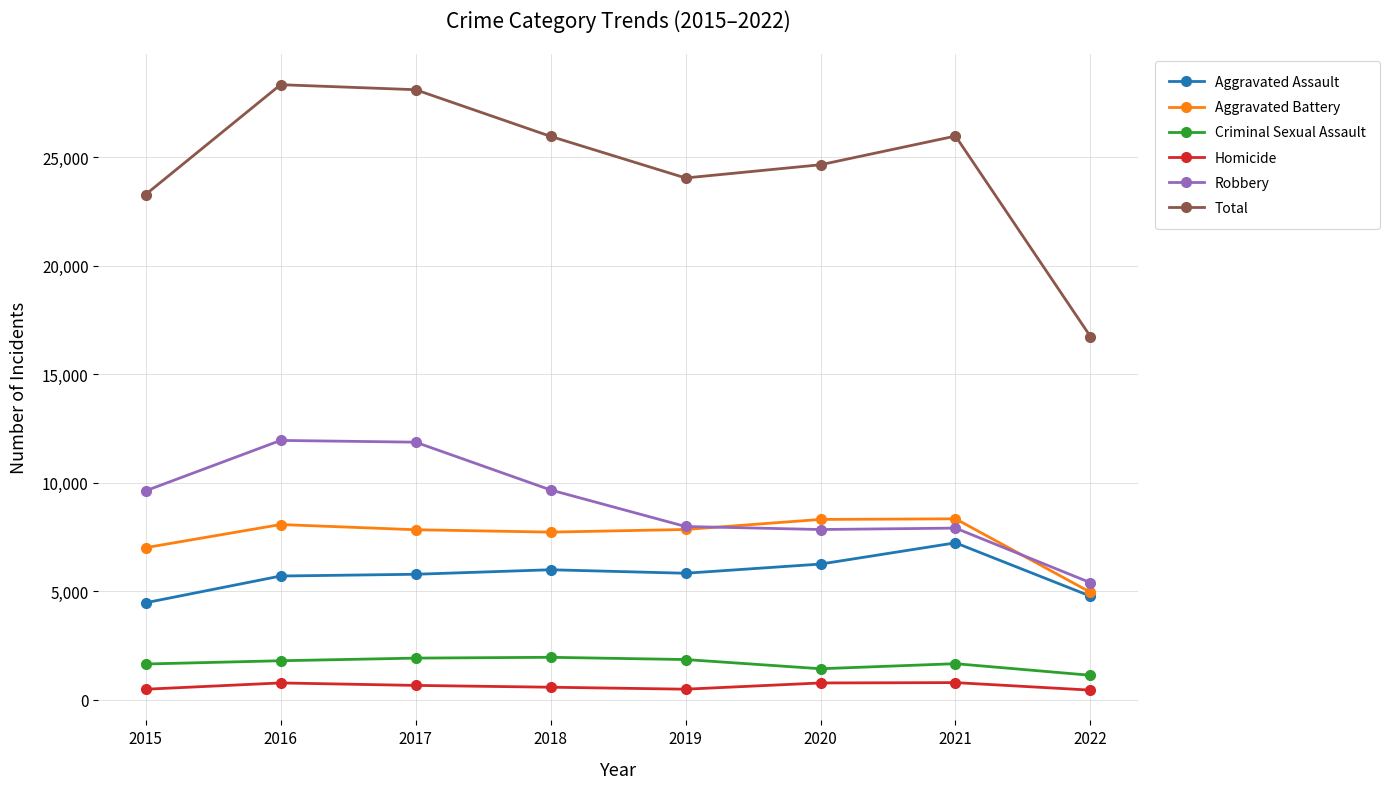

What is the highest value of the Aggravated Assault series?

7242